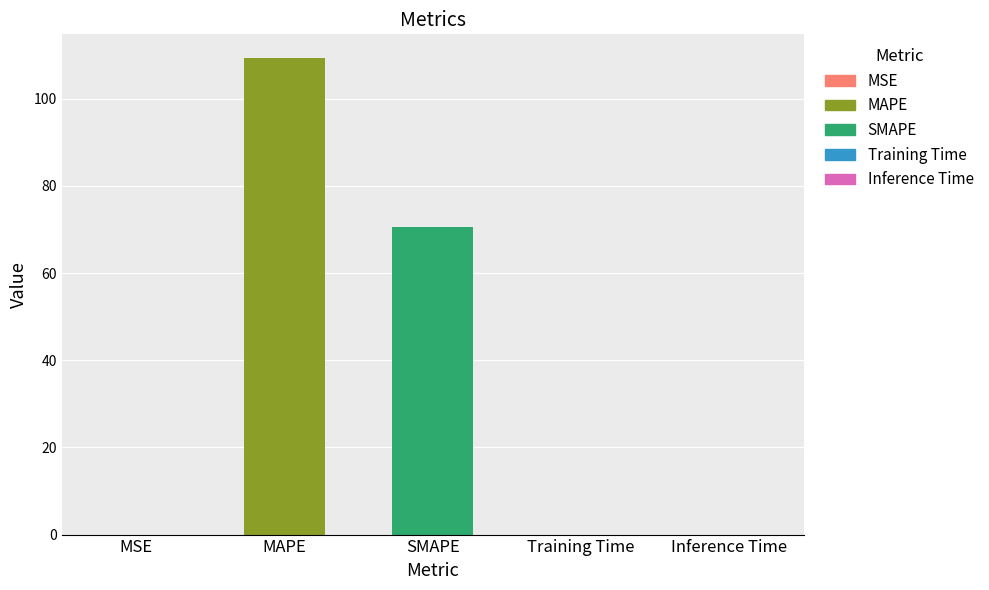

At which category does the chart reach its peak across all series?

MAPE